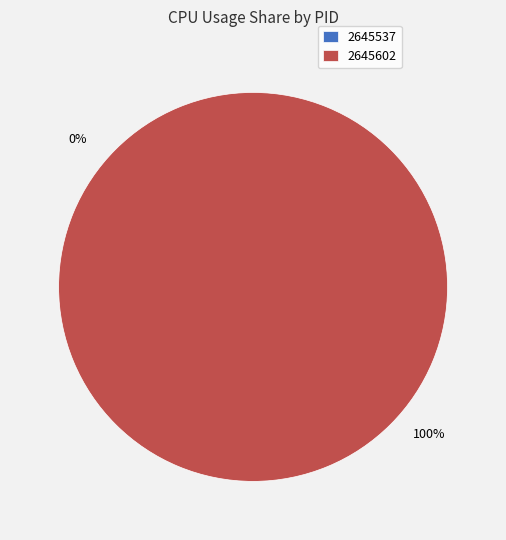

True or false: 2645537 accounts for 0% of the total.

True